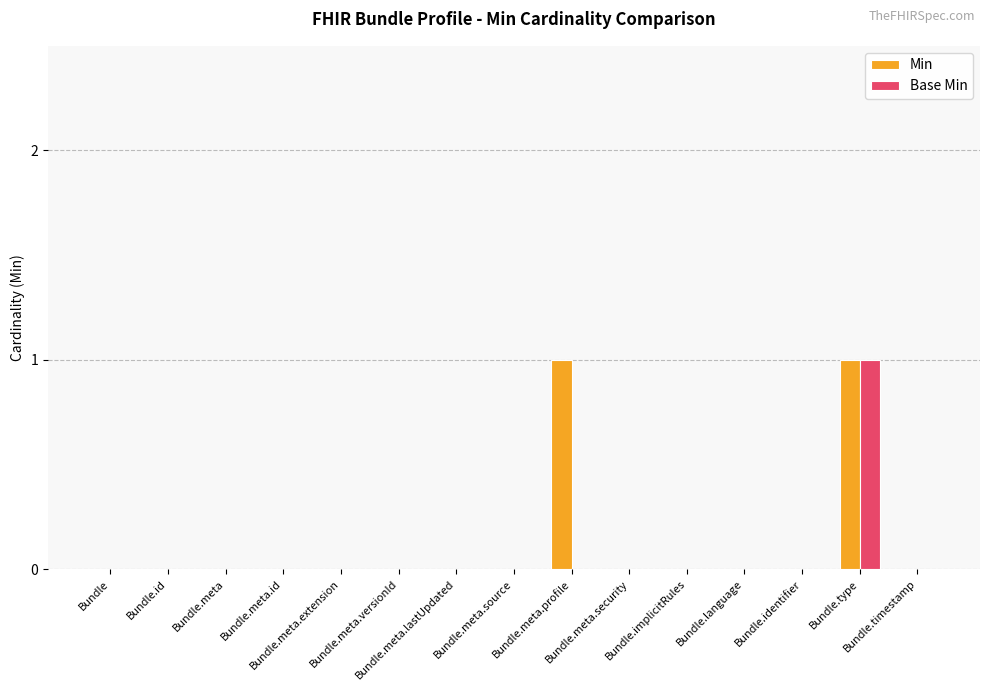

Reading left to right, extract all data points from this chart.

Min: 0	0	0	0	0	0	0	0	1	0	0	0	0	1	0
Base Min: 0	0	0	0	0	0	0	0	0	0	0	0	0	1	0